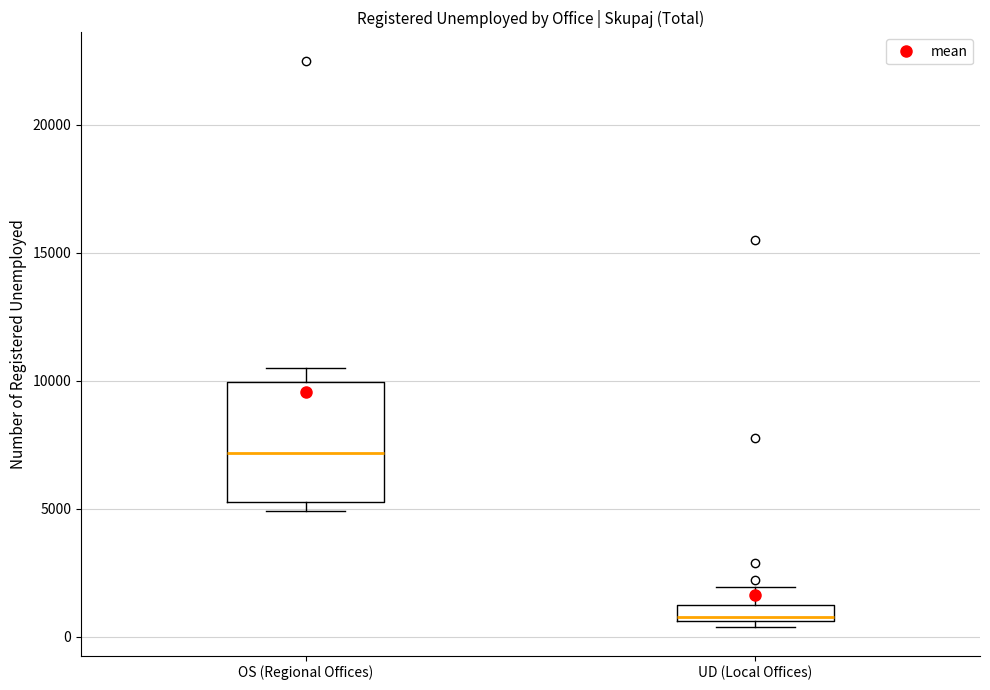

Where is the upper edge of the box for OS (Regional Offices) on the y-axis? The values are not printed on the chart, so give them approximately, as read against the axis.

10000